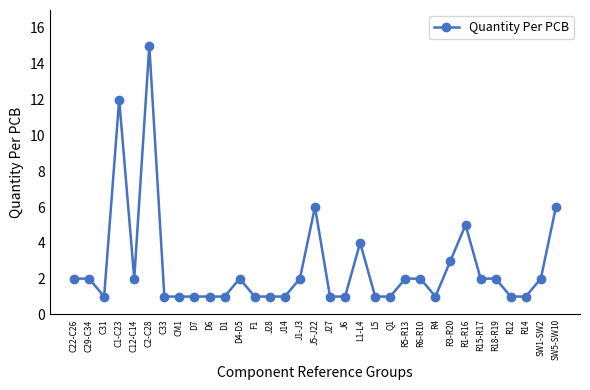

Reading left to right, transcribe all the data shown in this chart.

2	2	1	12	2	15	1	1	1	1	1	2	1	1	1	2	6	1	1	4	1	1	2	2	1	3	5	2	2	1	1	2	6